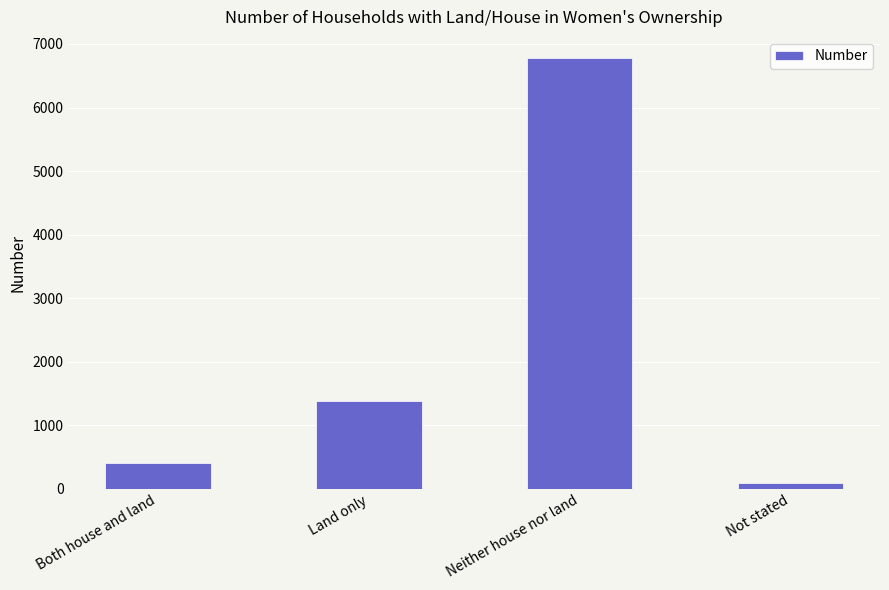

Between Both house and land and Land only, which is larger?

Land only